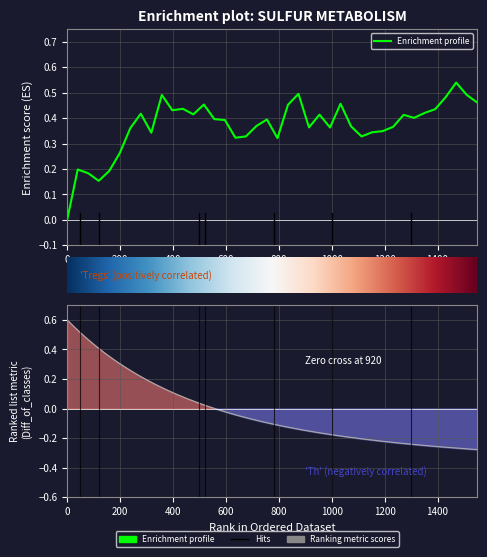

Is it true that the value at 1 is 0.1?

False